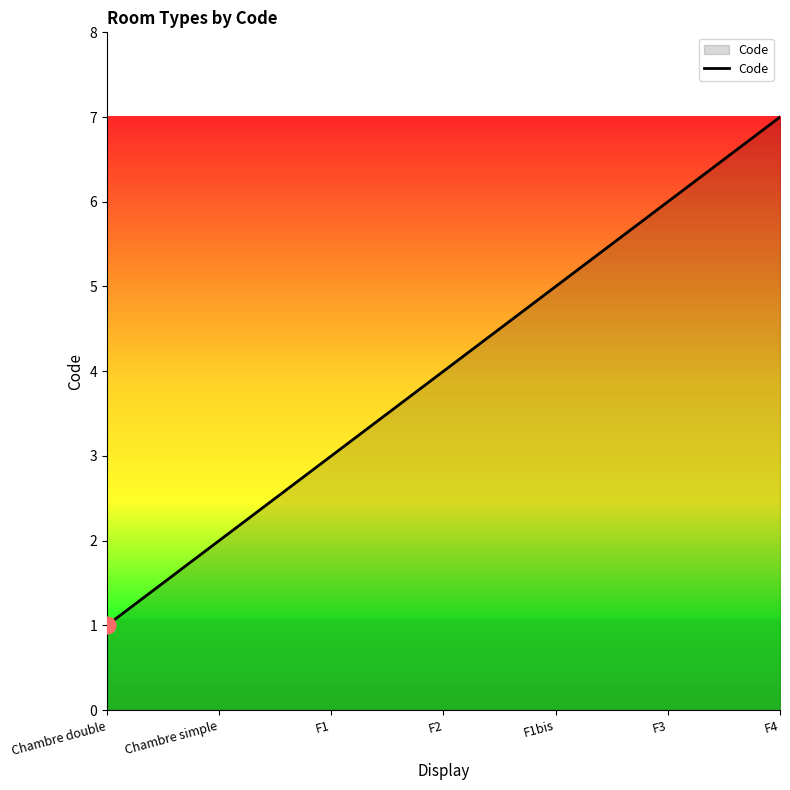

Rank the categories by value from highest to lowest.

F4, F3, F1bis, F2, F1, Chambre simple, Chambre double